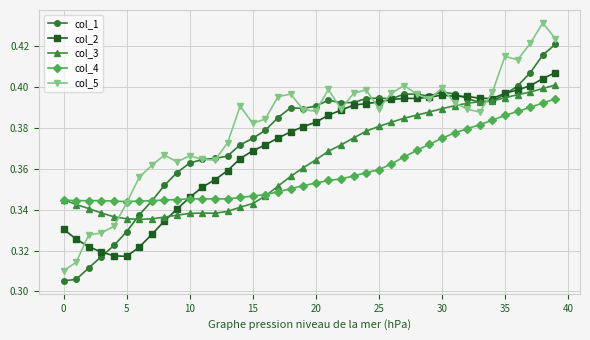

After their last crossing, which series has the higher values: col_1 or col_2?

col_1